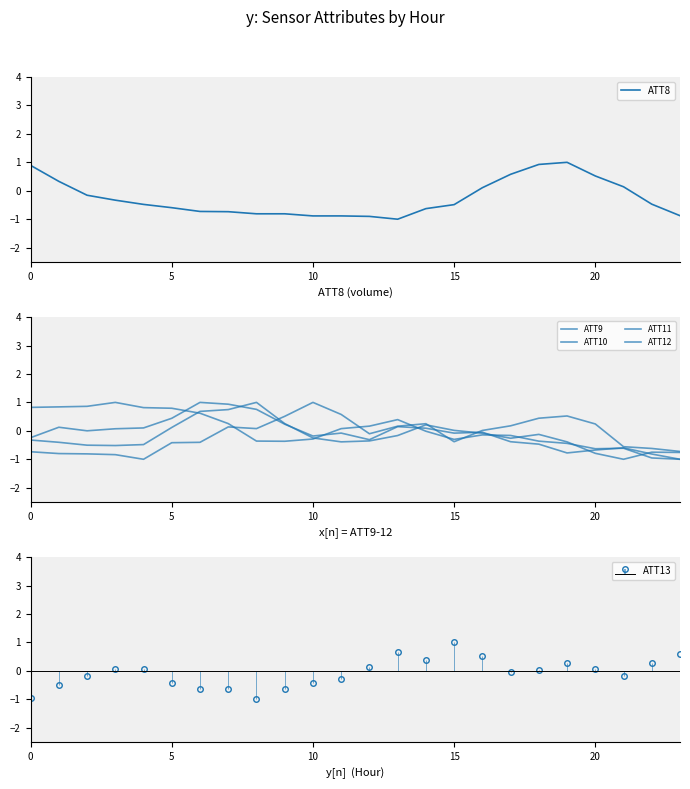

At which label does ATT8 reach its peak?

19